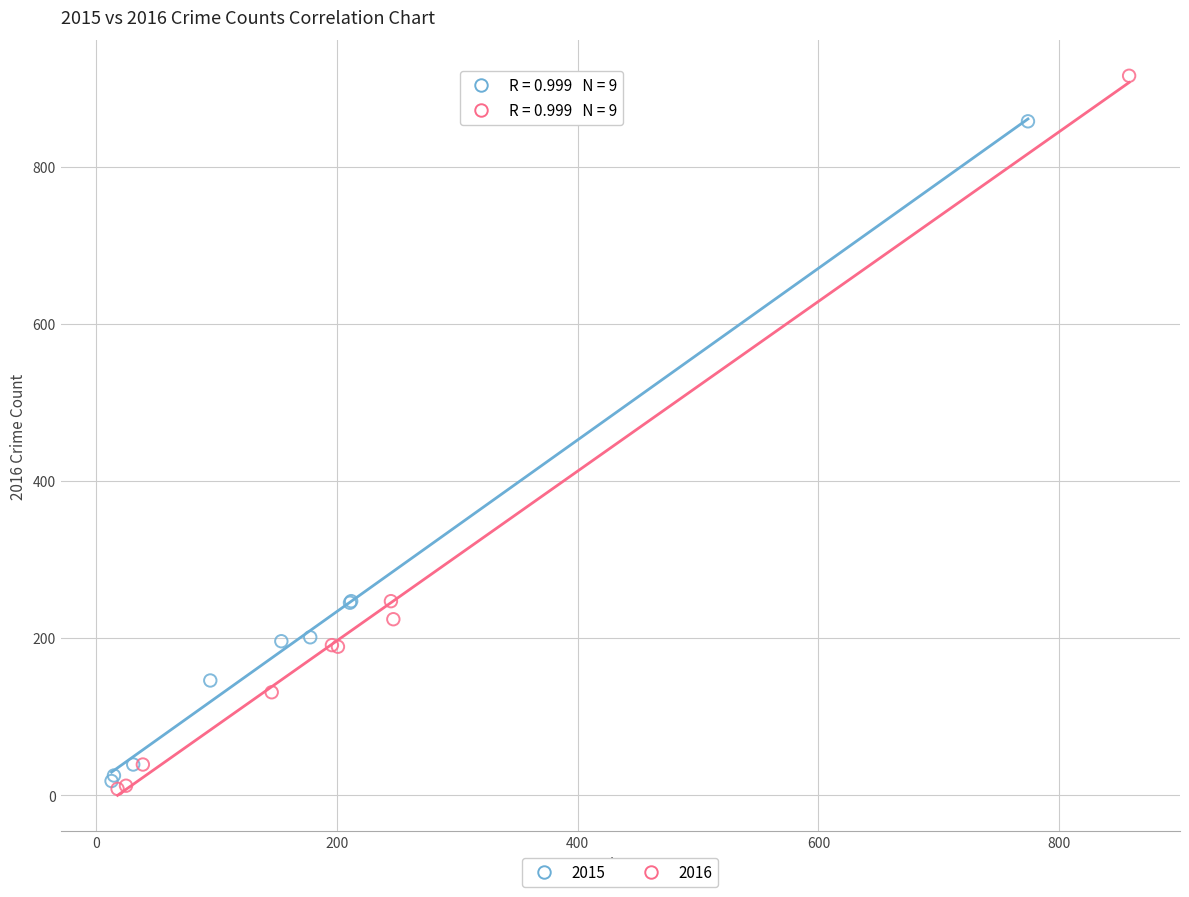

Which series has the widest spread of Y values?

2016